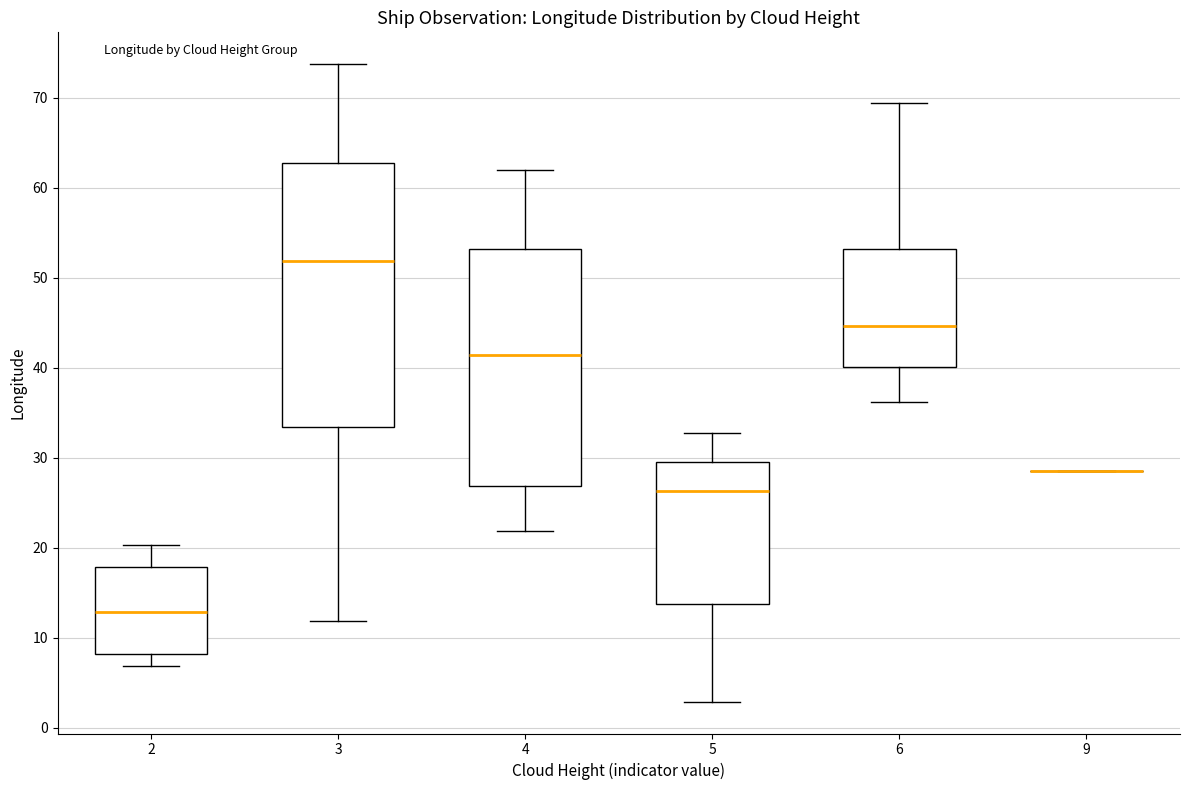

Reading left to right, transcribe this box plot: for each box, give where its median line is, the range the box spans, and where its two whiskers end, as read against the y-axis. The values are not printed on the chart, so give them approximately, as read against the axis.

2: median 13, box 8 to 18, whiskers 7 to 20
3: median 52, box 33 to 63, whiskers 12 to 74
4: median 41, box 27 to 53, whiskers 22 to 62
5: median 26, box 14 to 30, whiskers 3 to 33
6: median 45, box 40 to 53, whiskers 36 to 69
9: box collapsed to a line at 29, whiskers 29 to 29